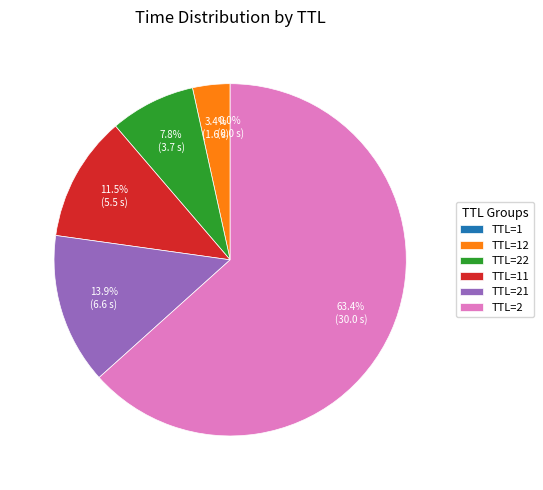

The TTL=22 slice represents 21% of the pie. True or false?

False